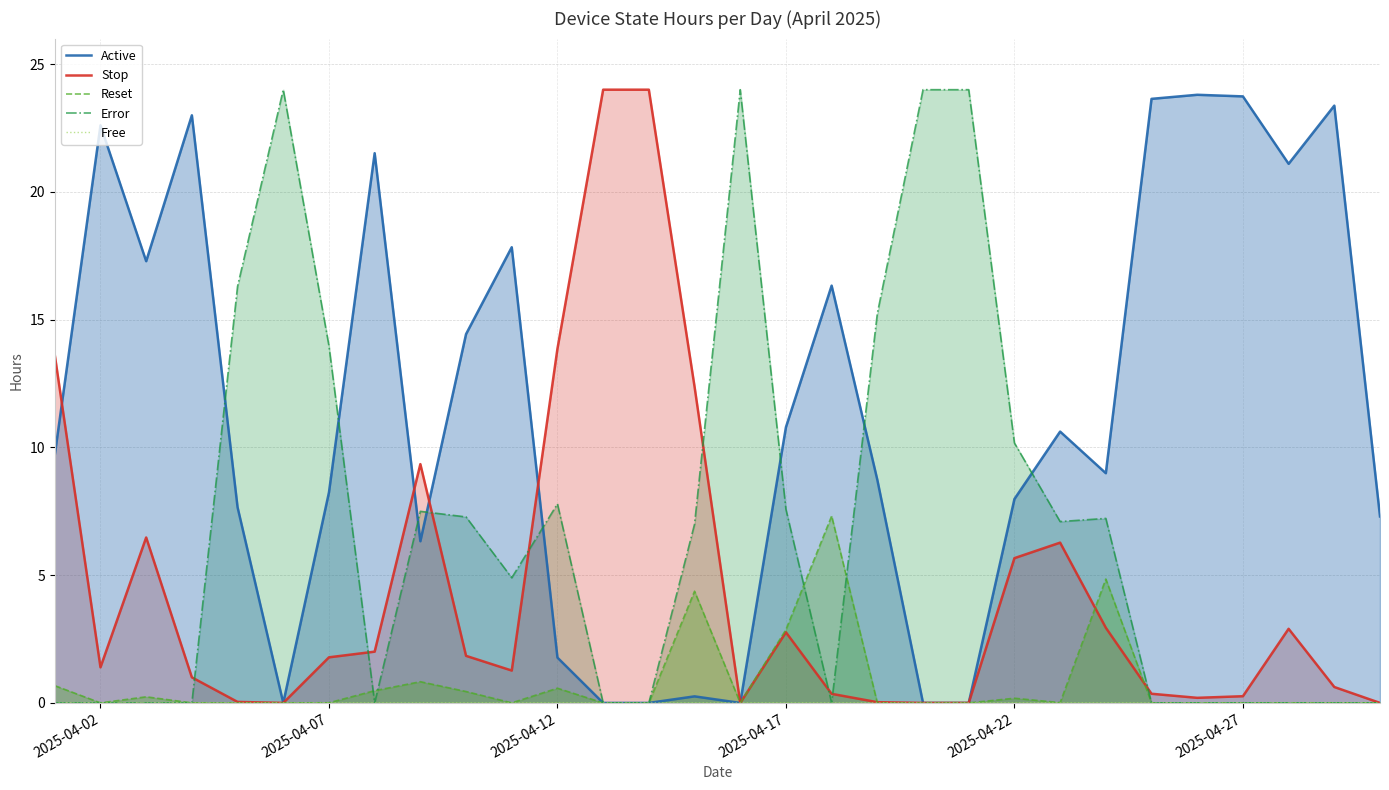

Count the number of data series in this chart.

5